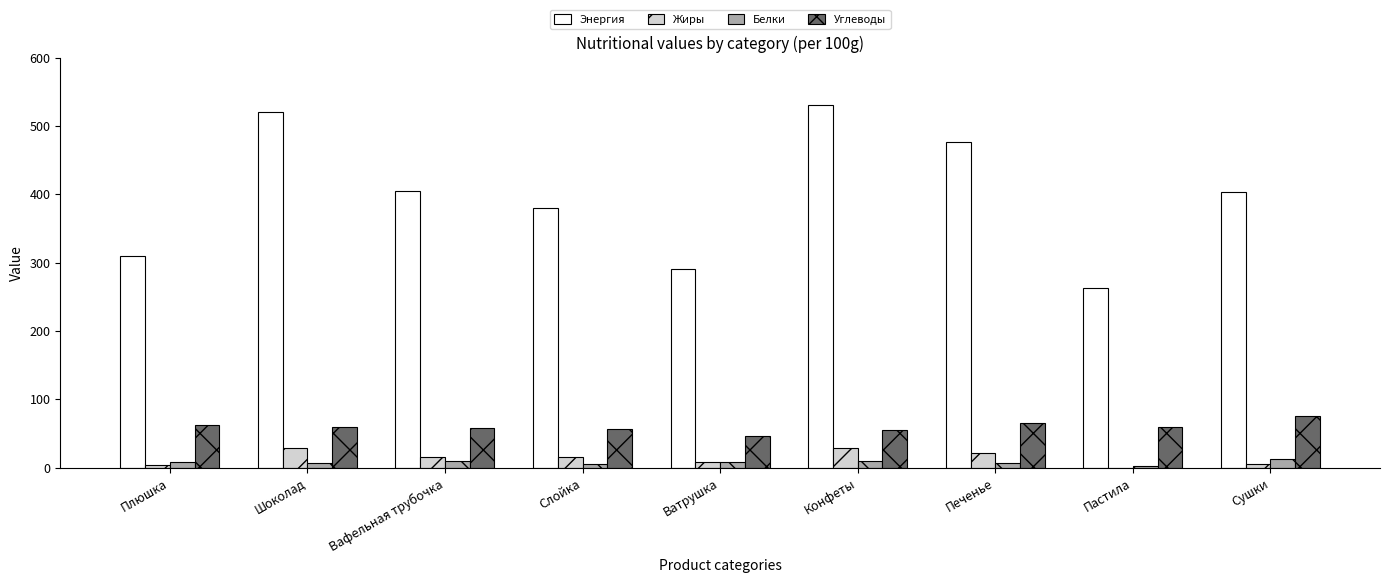

Is the value of Углеводы at Вафельная трубочка greater than the value of Белки at Плюшка?

Yes